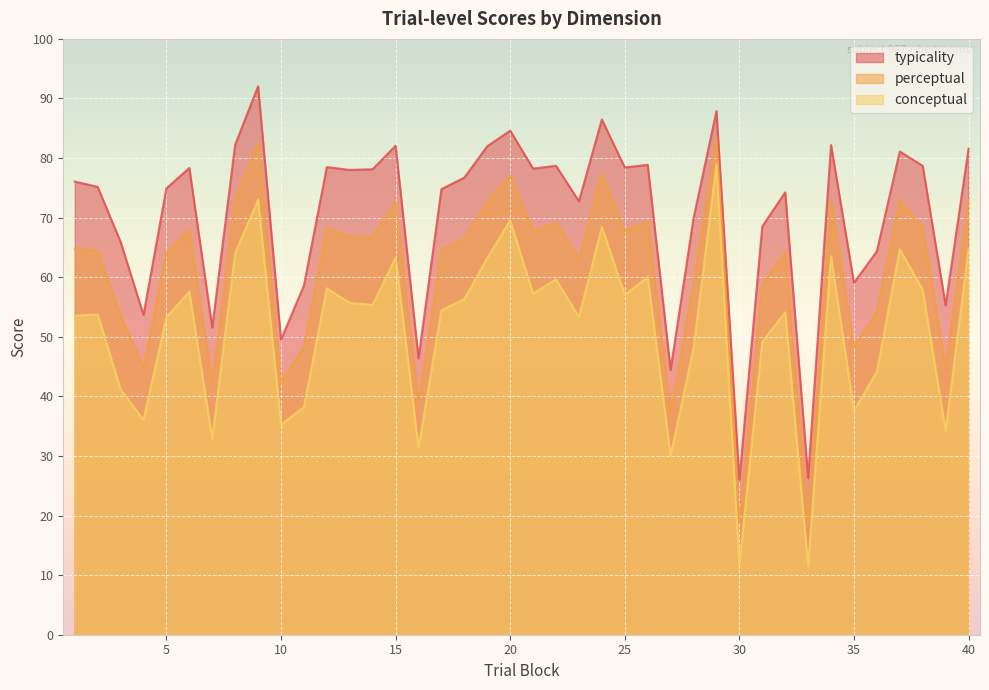

What is the difference between the highest and lowest values at 36?

20.2